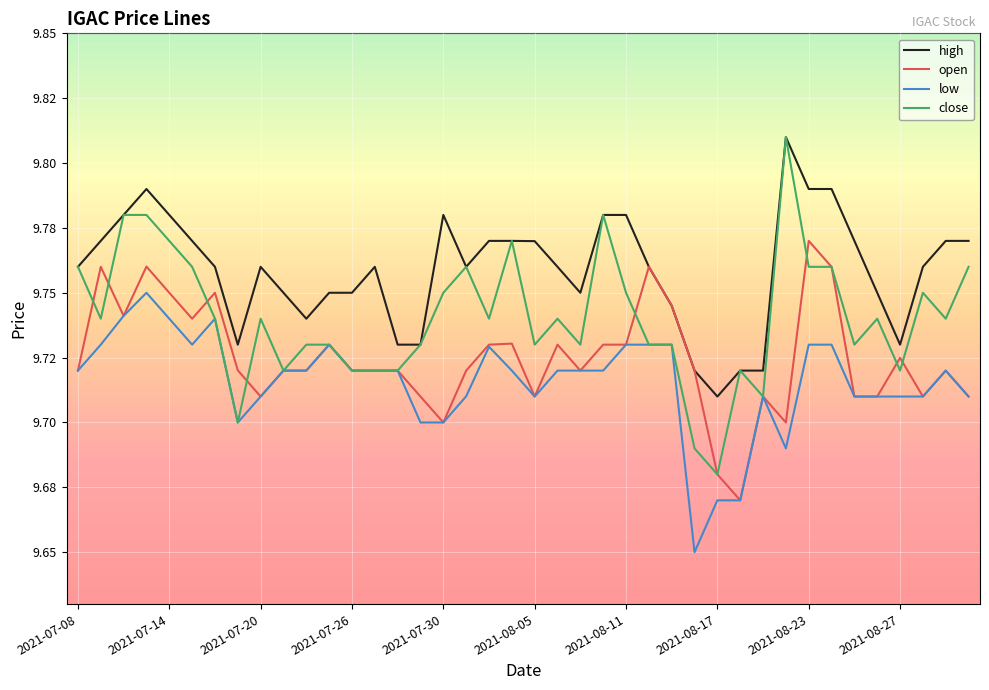

What are all the series names shown in the legend?

high, open, low, close